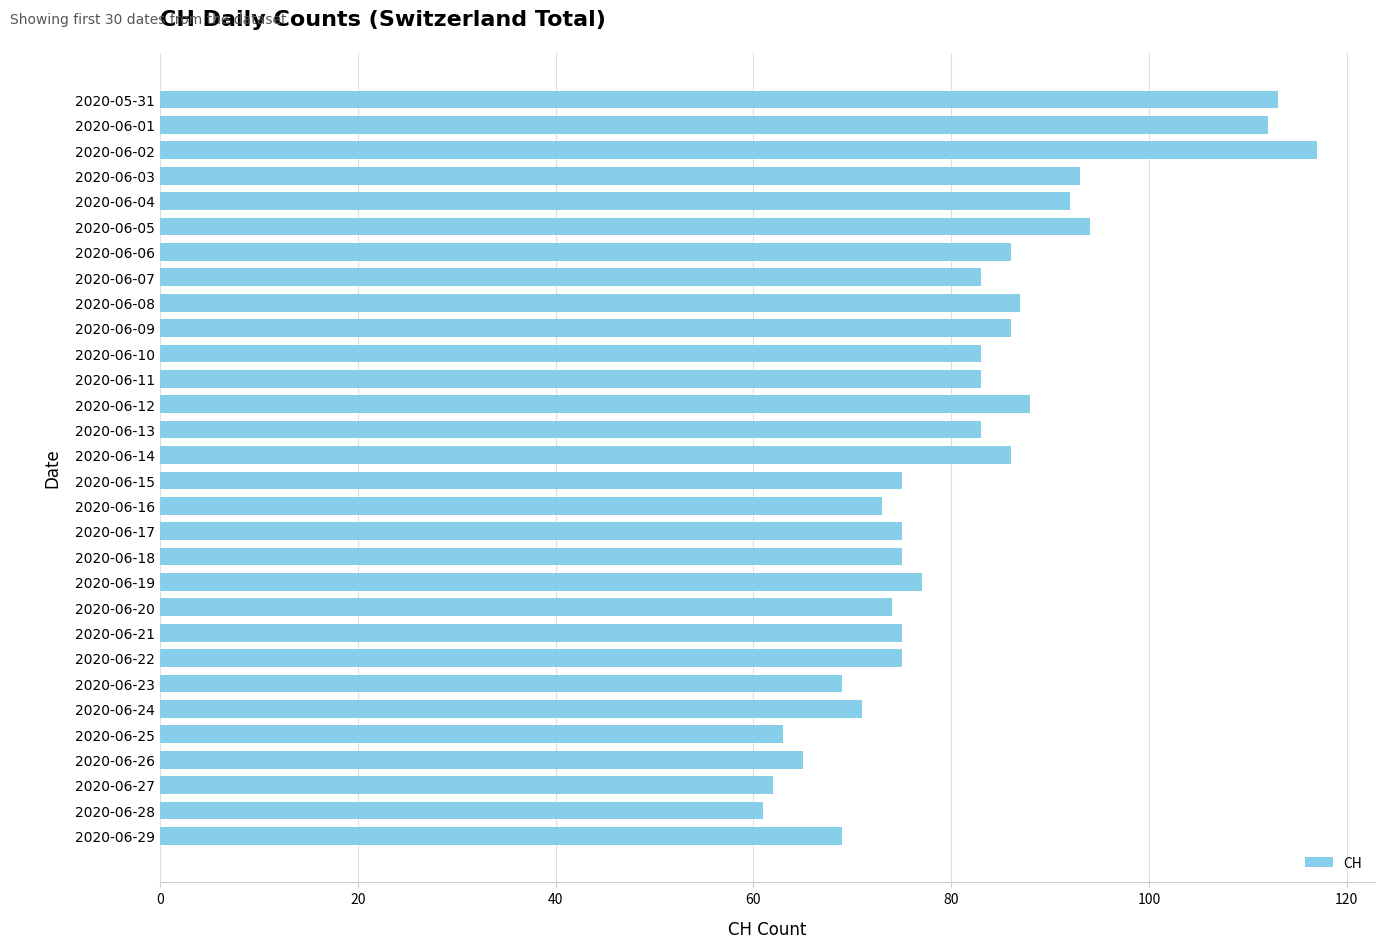

Reading top to bottom, transcribe all the data shown in this chart.

113	112	117	93	92	94	86	83	87	86	83	83	88	83	86	75	73	75	75	77	74	75	75	69	71	63	65	62	61	69